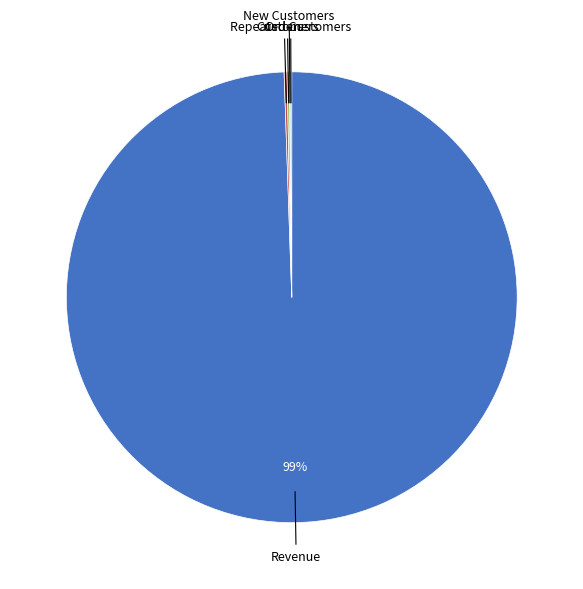

Is there any slice that represents more than half of the pie?

Yes